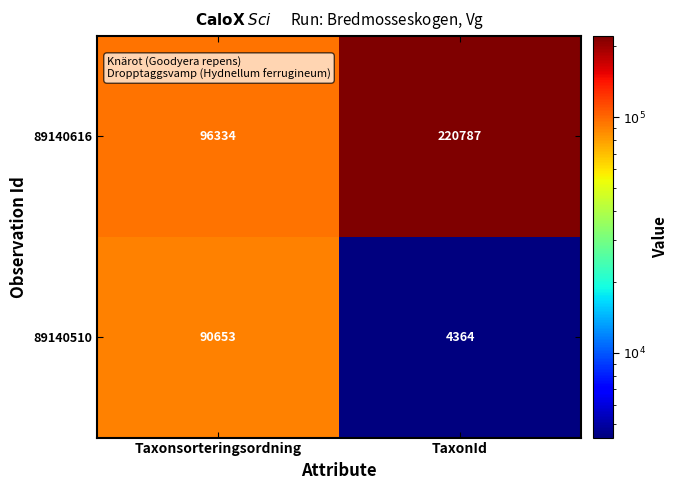

How many series are shown in this chart?

2